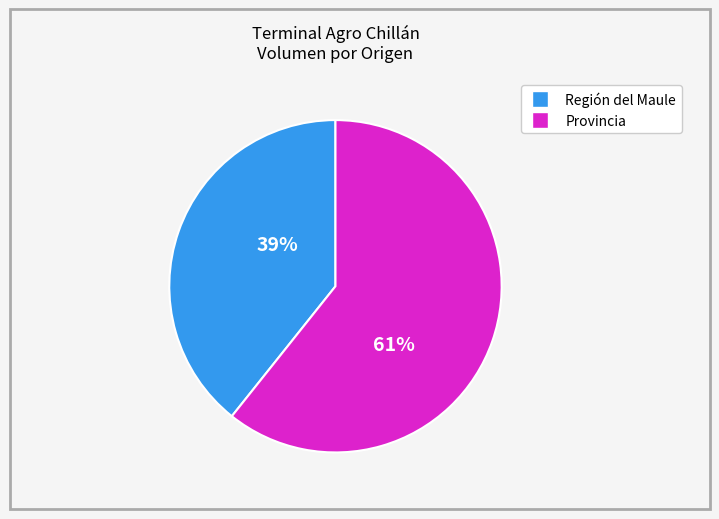

Is there any slice that represents more than half of the pie?

Yes